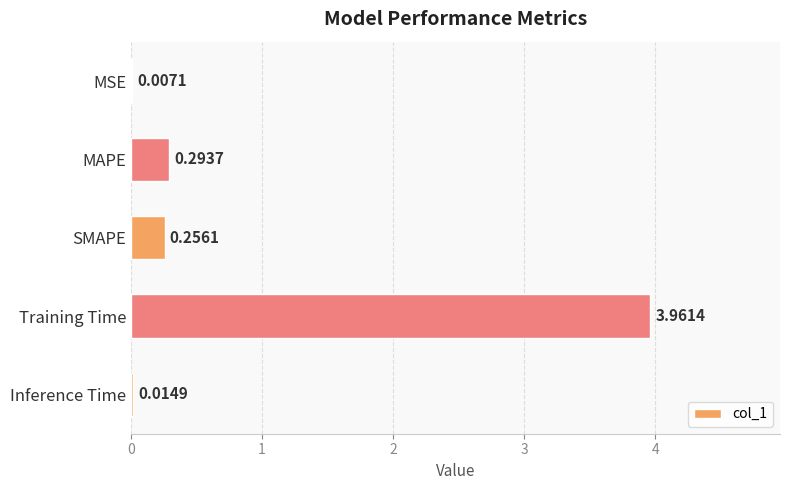

What is the change in value from MSE to SMAPE?

+0.2